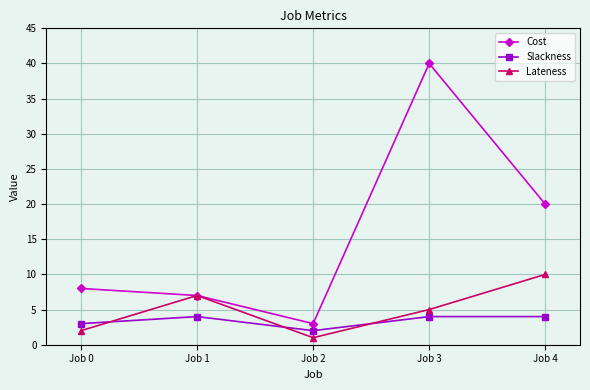

Is this an area chart (filled region under the line)?

No